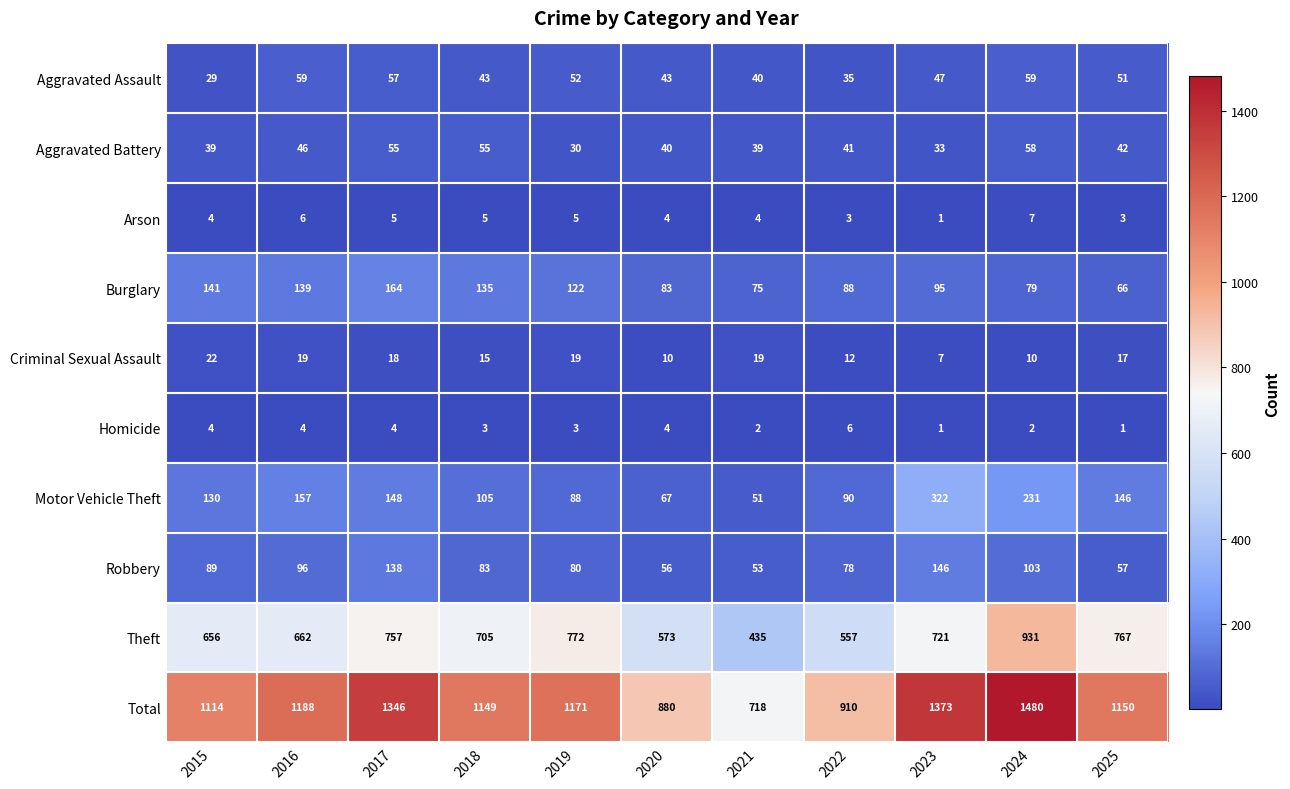

At which category is the sum across all series the highest?

2024